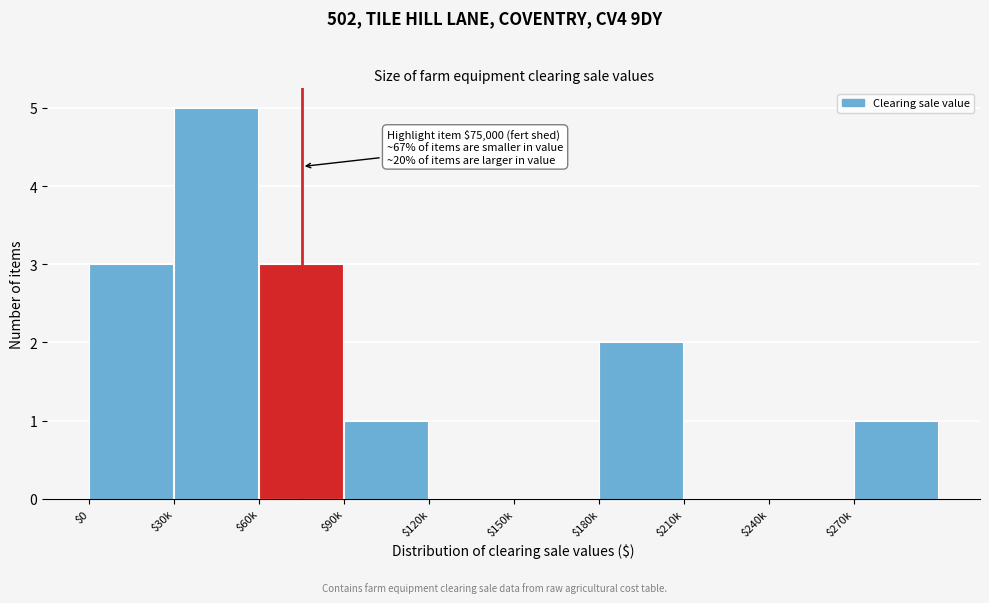

Is it true that the value at $270k is 1?

True